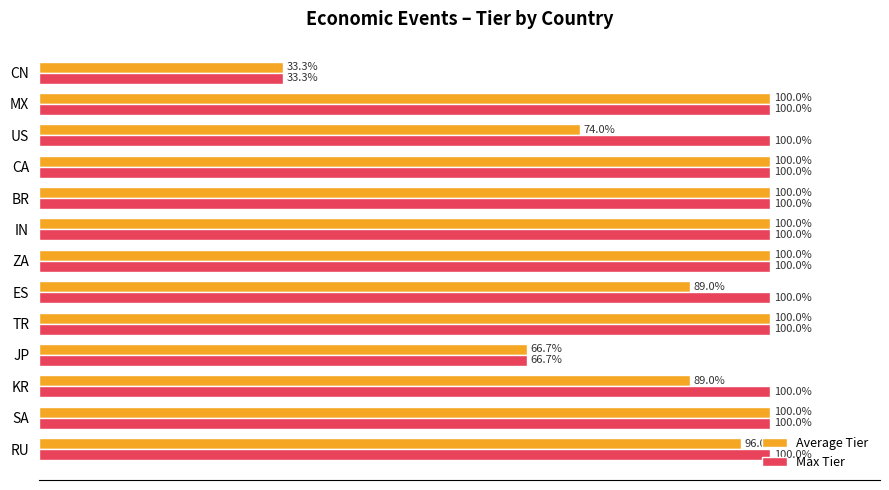

Which series changed the most between ES and IN?

Average Tier